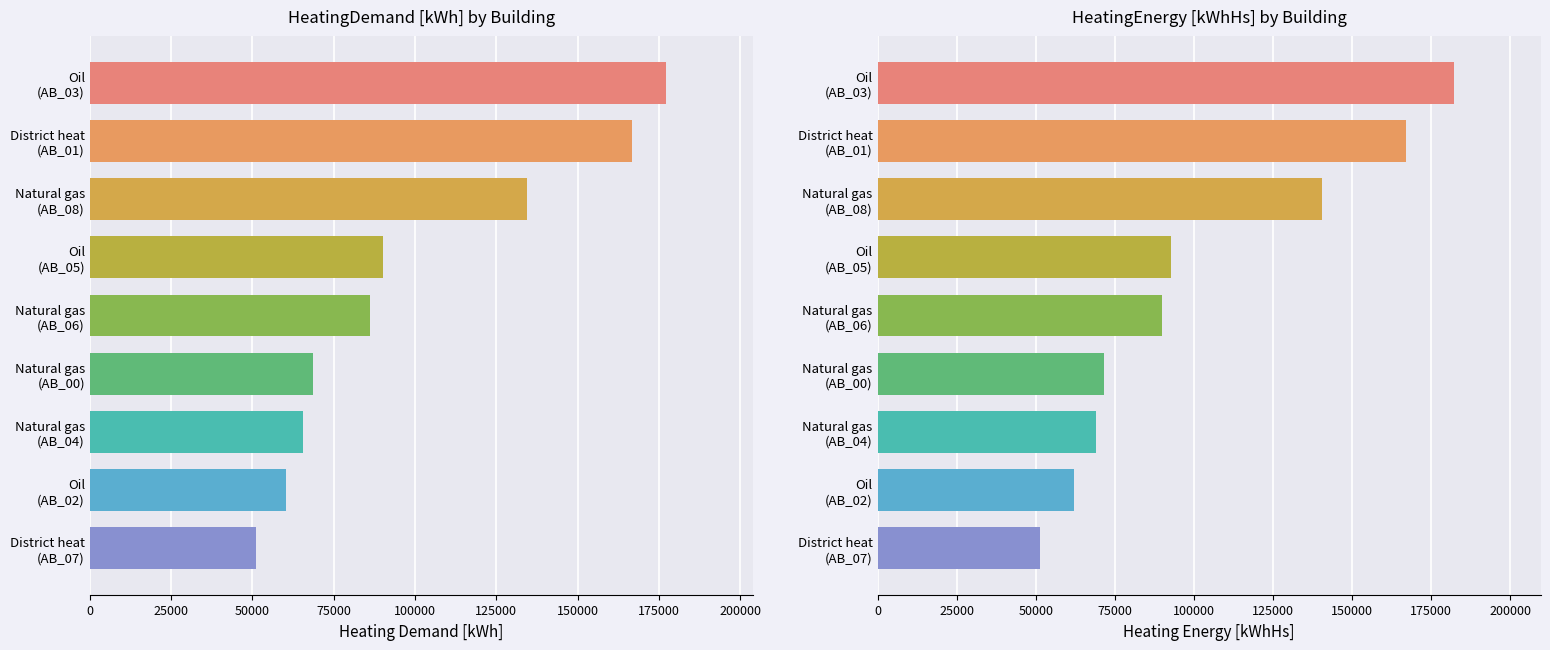

What is the difference between the EnergyRefArea values at District heat
(AB_07) and Natural gas
(AB_08)?

394.4